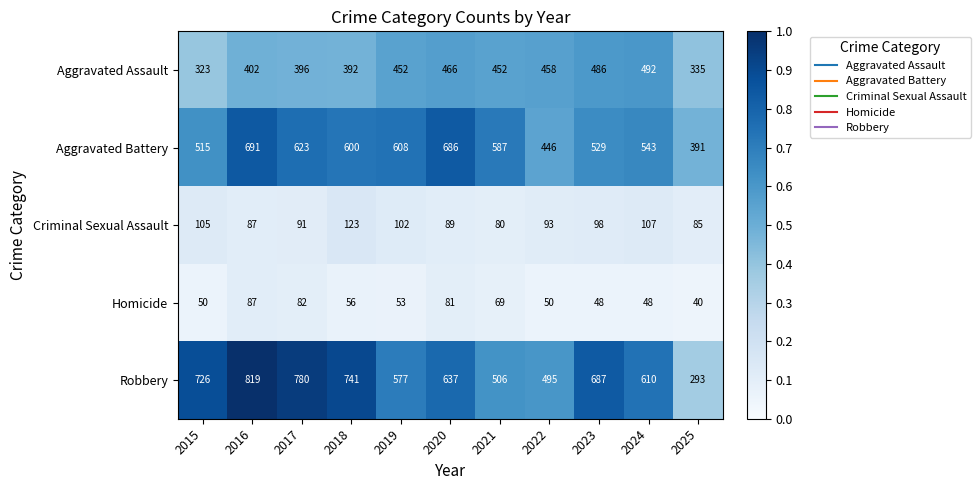

How many categories are shown in the chart?

11